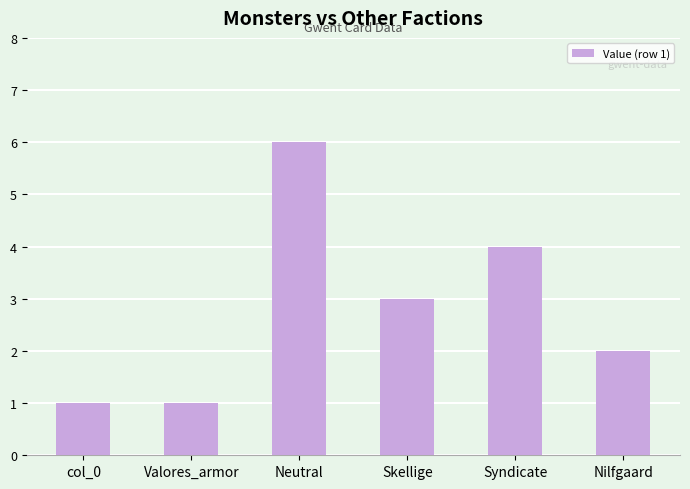

What position from the right is Valores_armor?

5